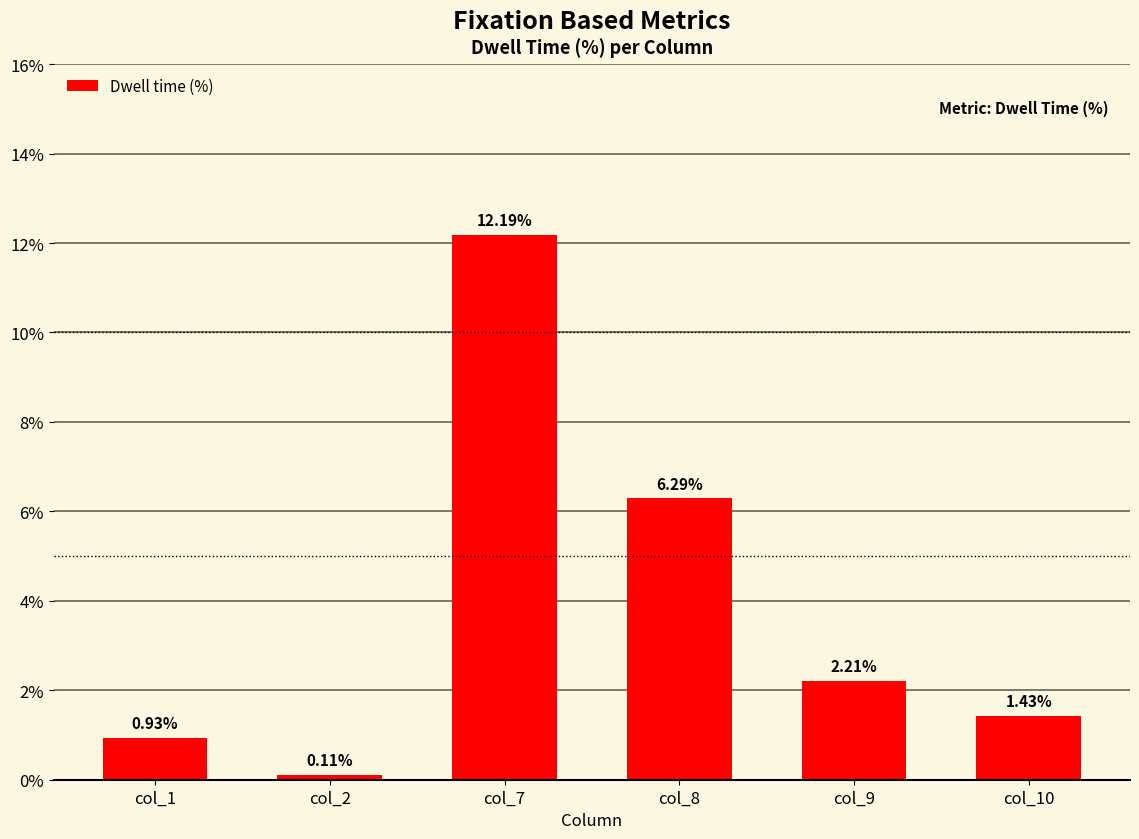

What is the change in value from col_1 to col_9?

+1.3